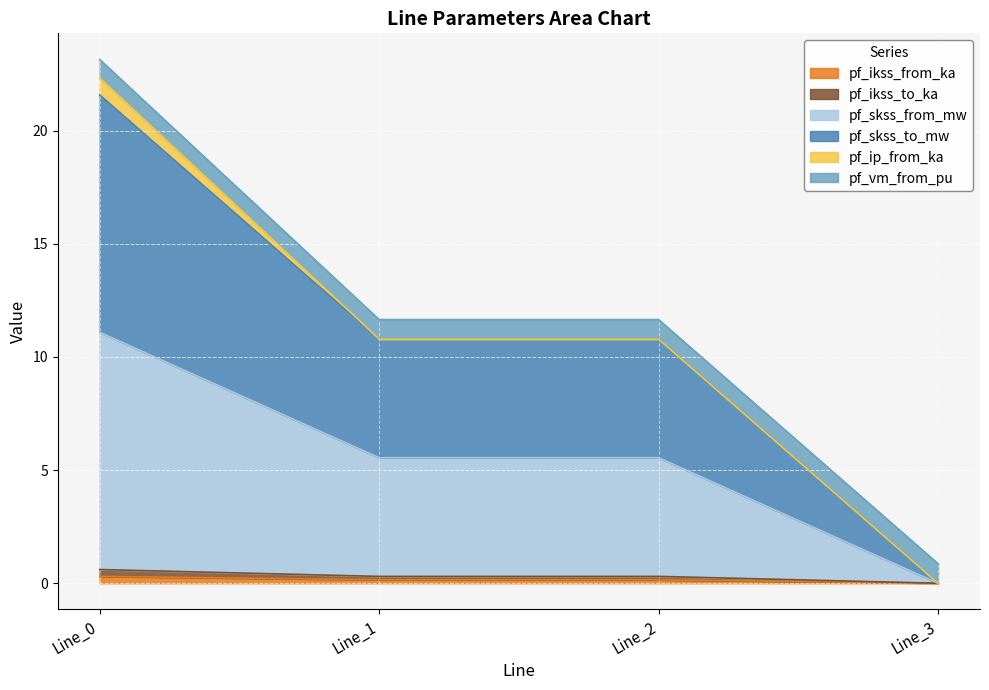

Which series changed the most between Line_2 and Line_3?

pf_skss_from_mw